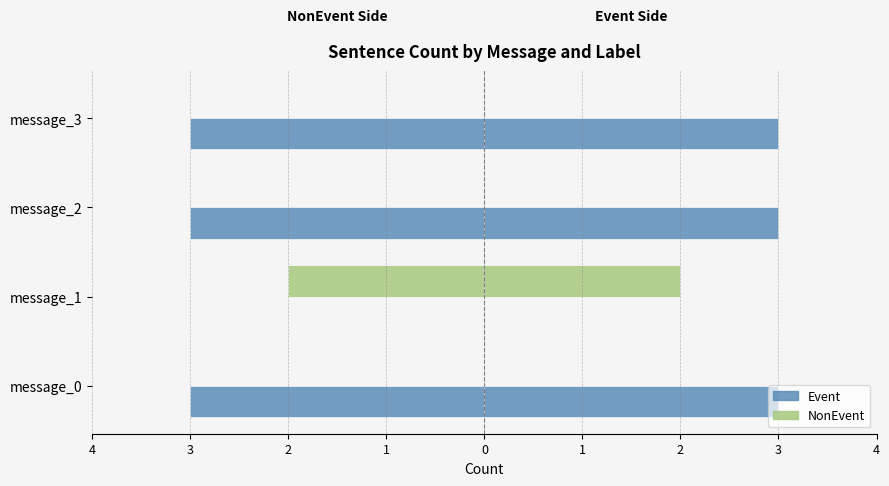

The value of Event at message_2 is -2. True or false?

False